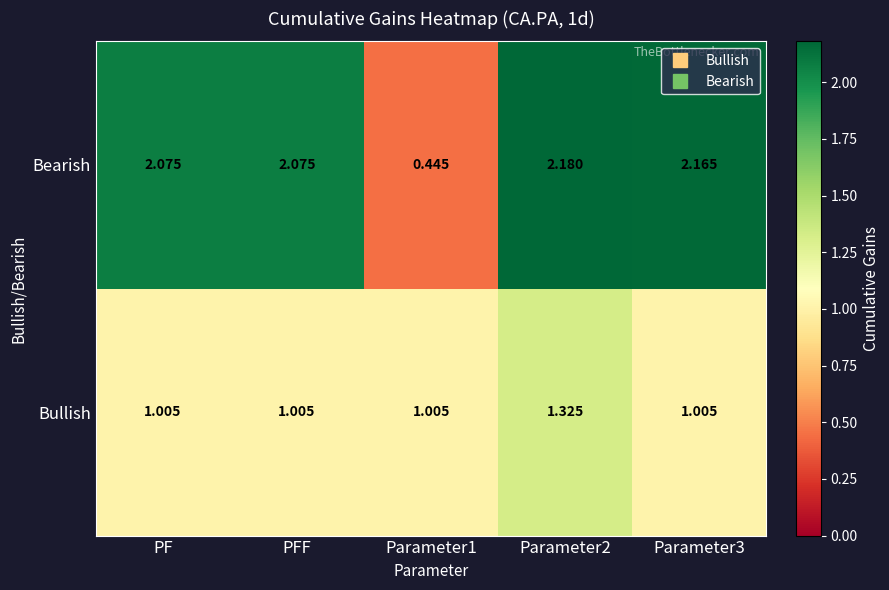

Which series has the largest total across all categories?

Bearish